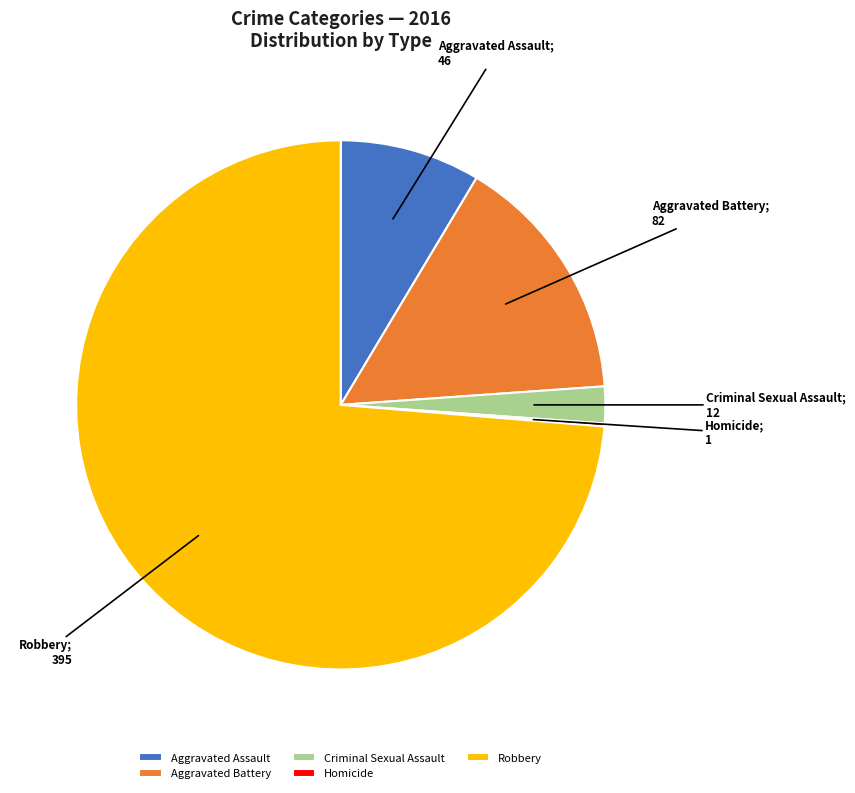

Is it true that Aggravated Battery is 15% of the pie?

True